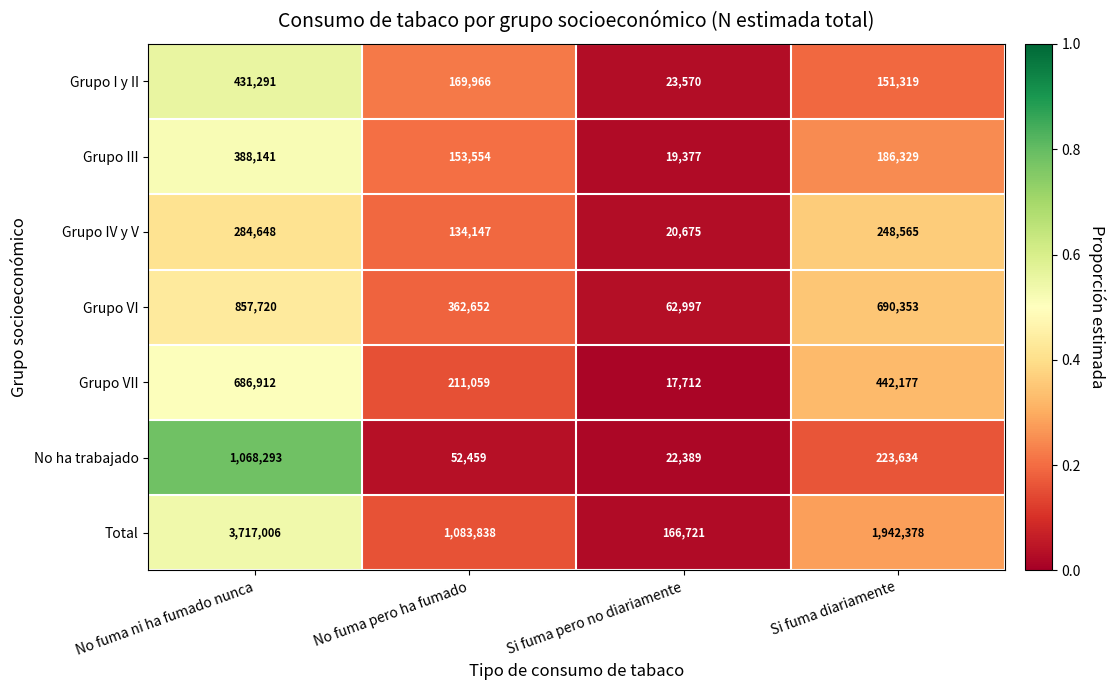

Which series has the largest total across all categories?

Total